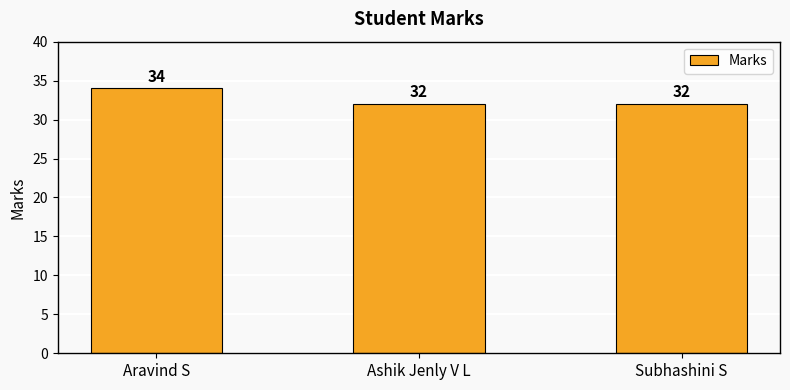

What is the sum of the values at Aravind S and Subhashini S?

66